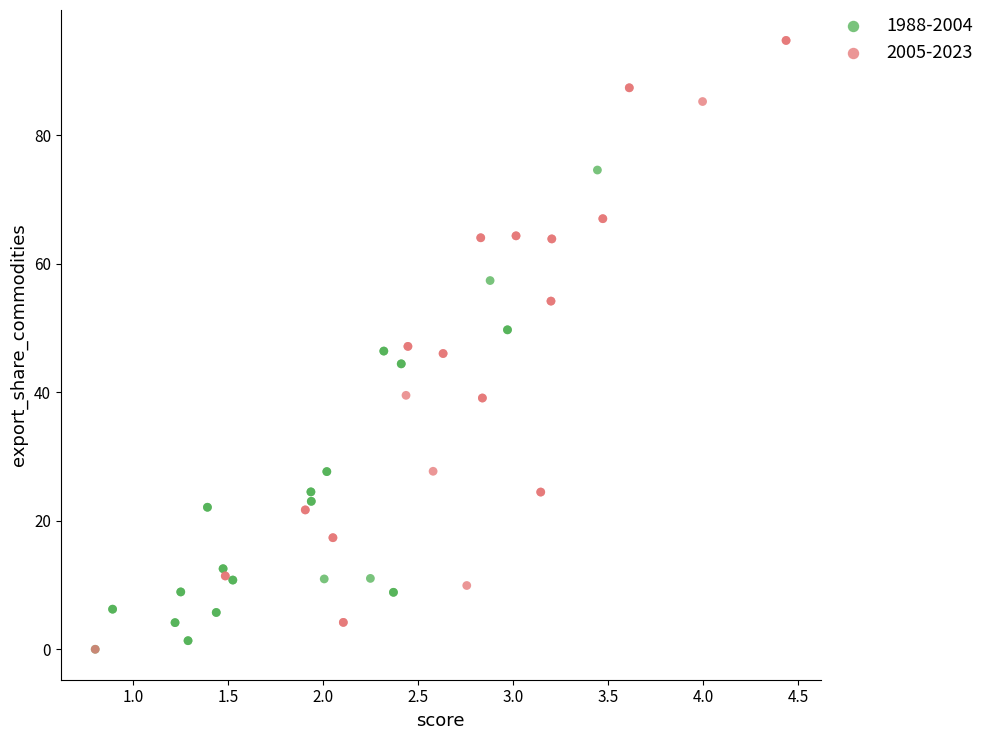

Which series reaches the maximum Y coordinate?

2005-2023